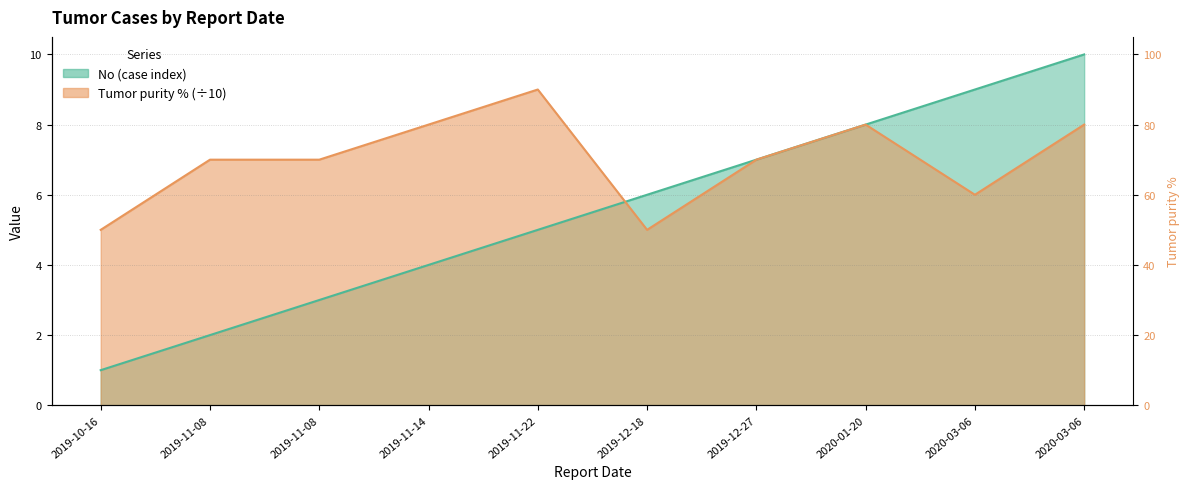

List the series in order of their overall mean, highest first.

Tumor purity %, No